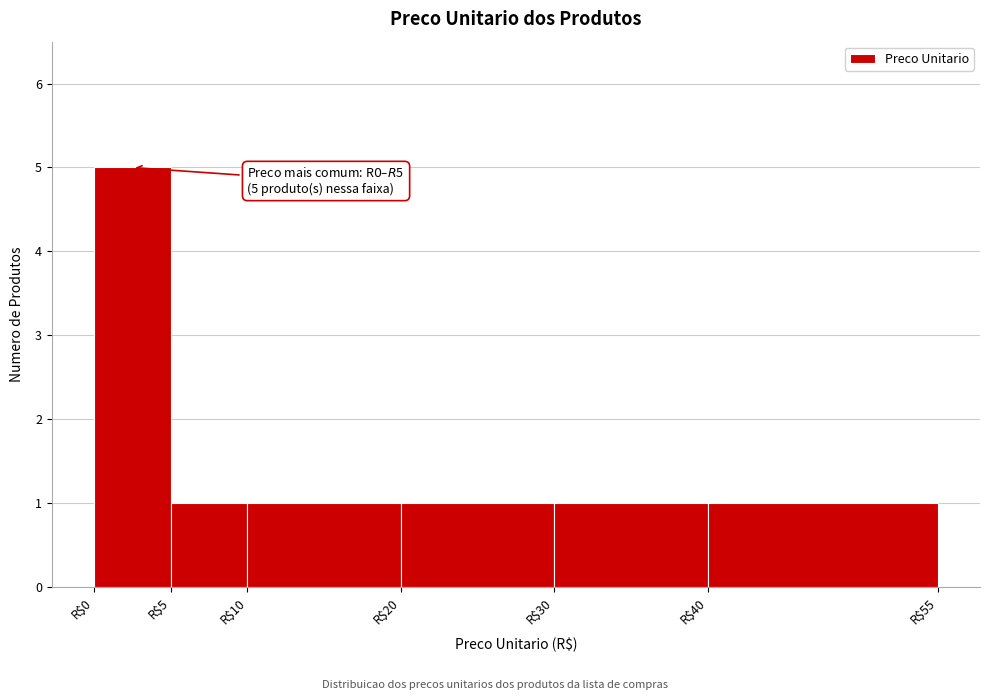

Which range on the x-axis has the tallest bar?

0 to 5